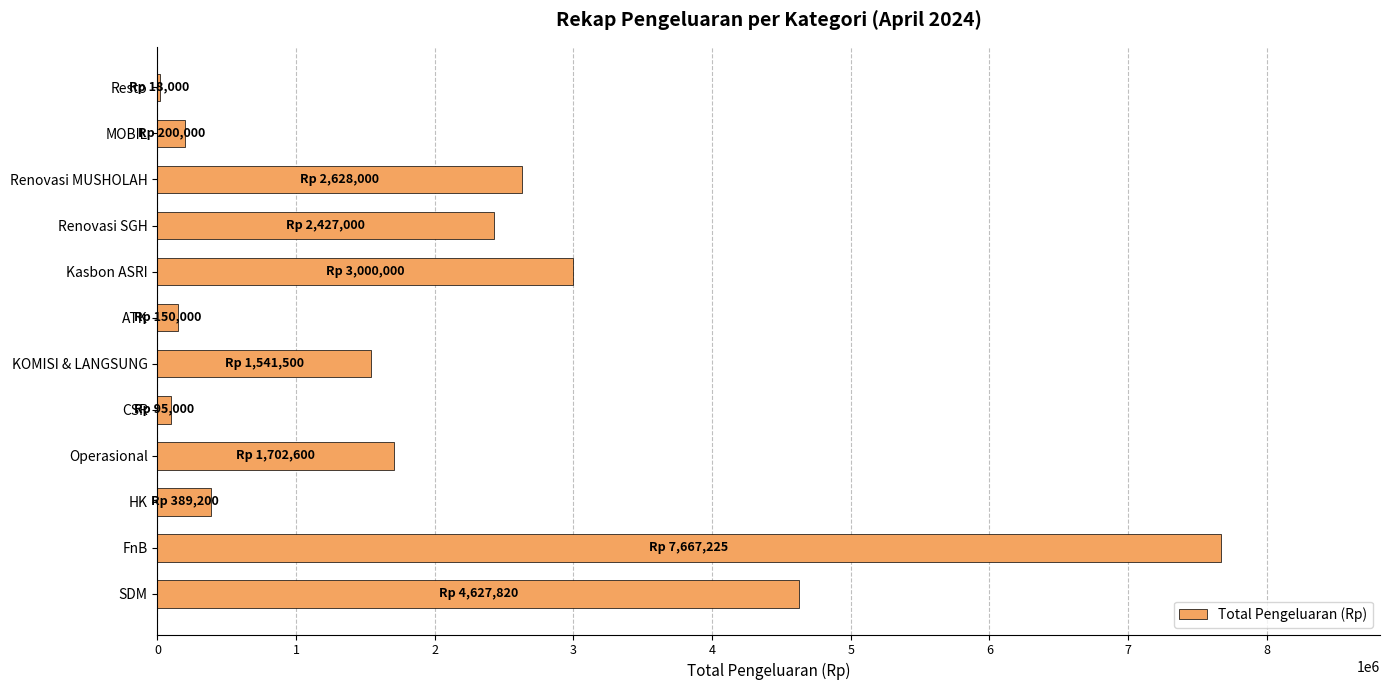

At which category does the chart reach its peak across all series?

FnB